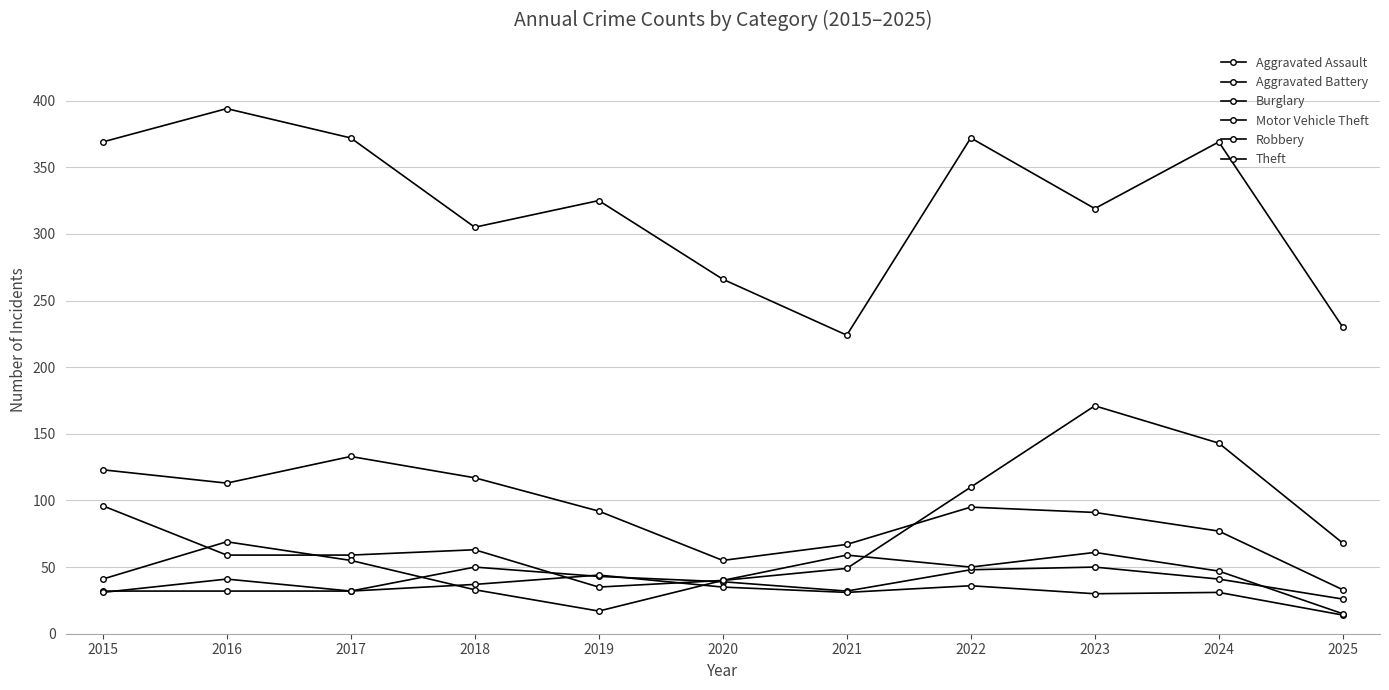

Which series changed the most between 2017 and 2020?

Theft